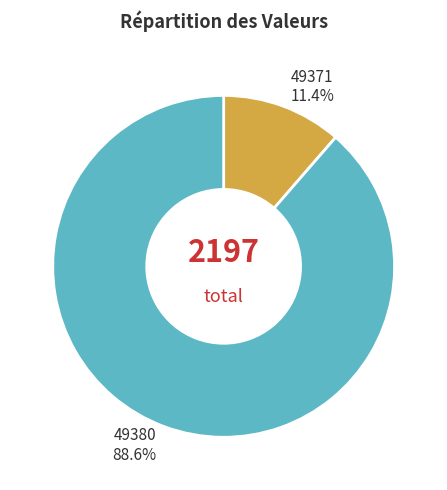

True or false: 49380 accounts for 89% of the total.

True